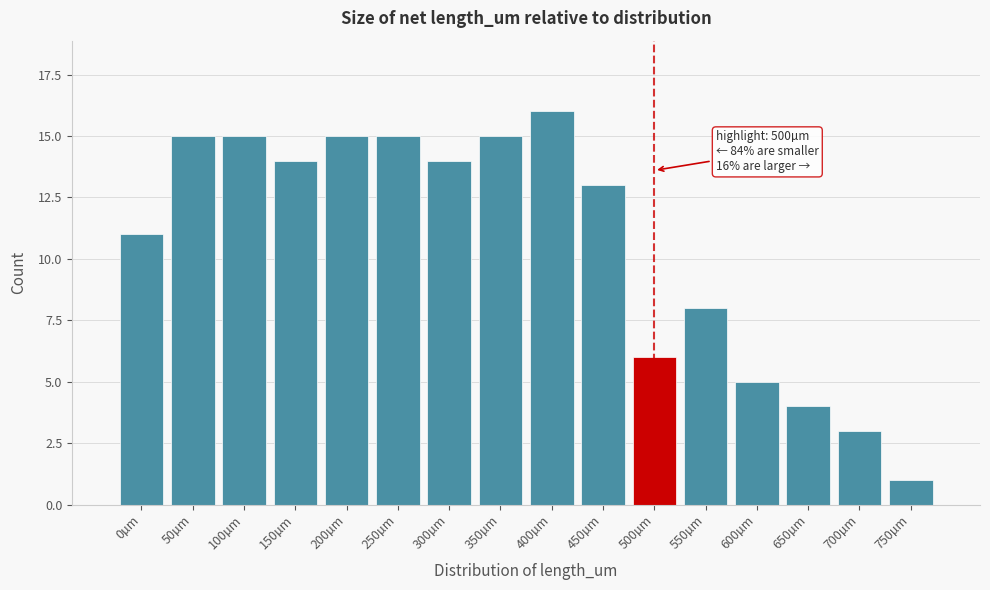

Reading left to right, what are all the values shown in this chart?

0µm=11	50µm=15	100µm=15	150µm=14	200µm=15	250µm=15	300µm=14	350µm=15	400µm=16	450µm=13	500µm=6	550µm=8	600µm=5	650µm=4	700µm=3	750µm=1